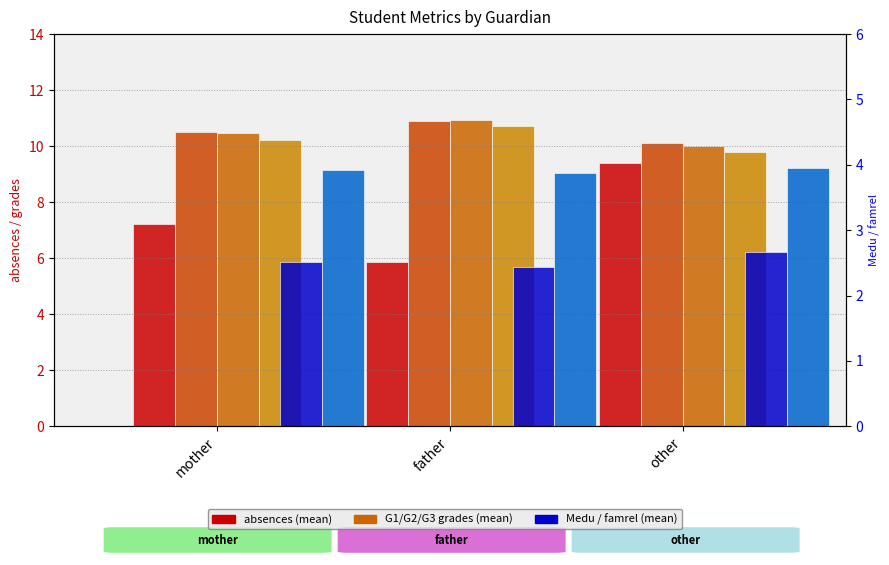

Is the value of G3 at other greater than the value of G1 at other?

No